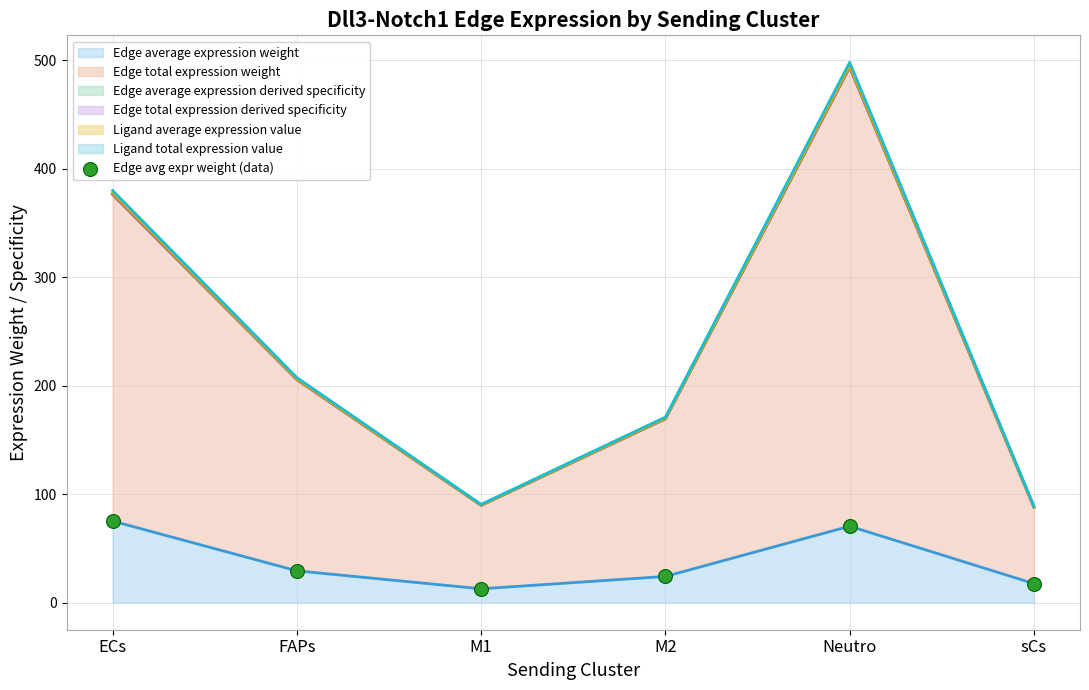

What is the ratio of the value at M1 to the value at Neutro?

0.2